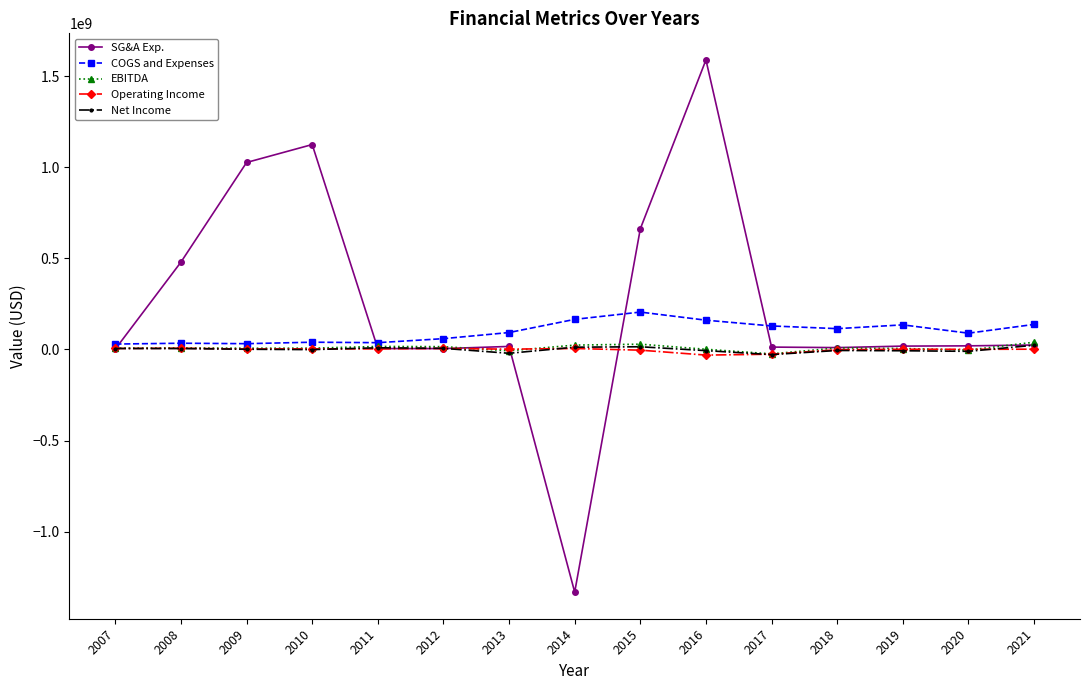

What is the spread (max minus min) of values at 2011?

34064041